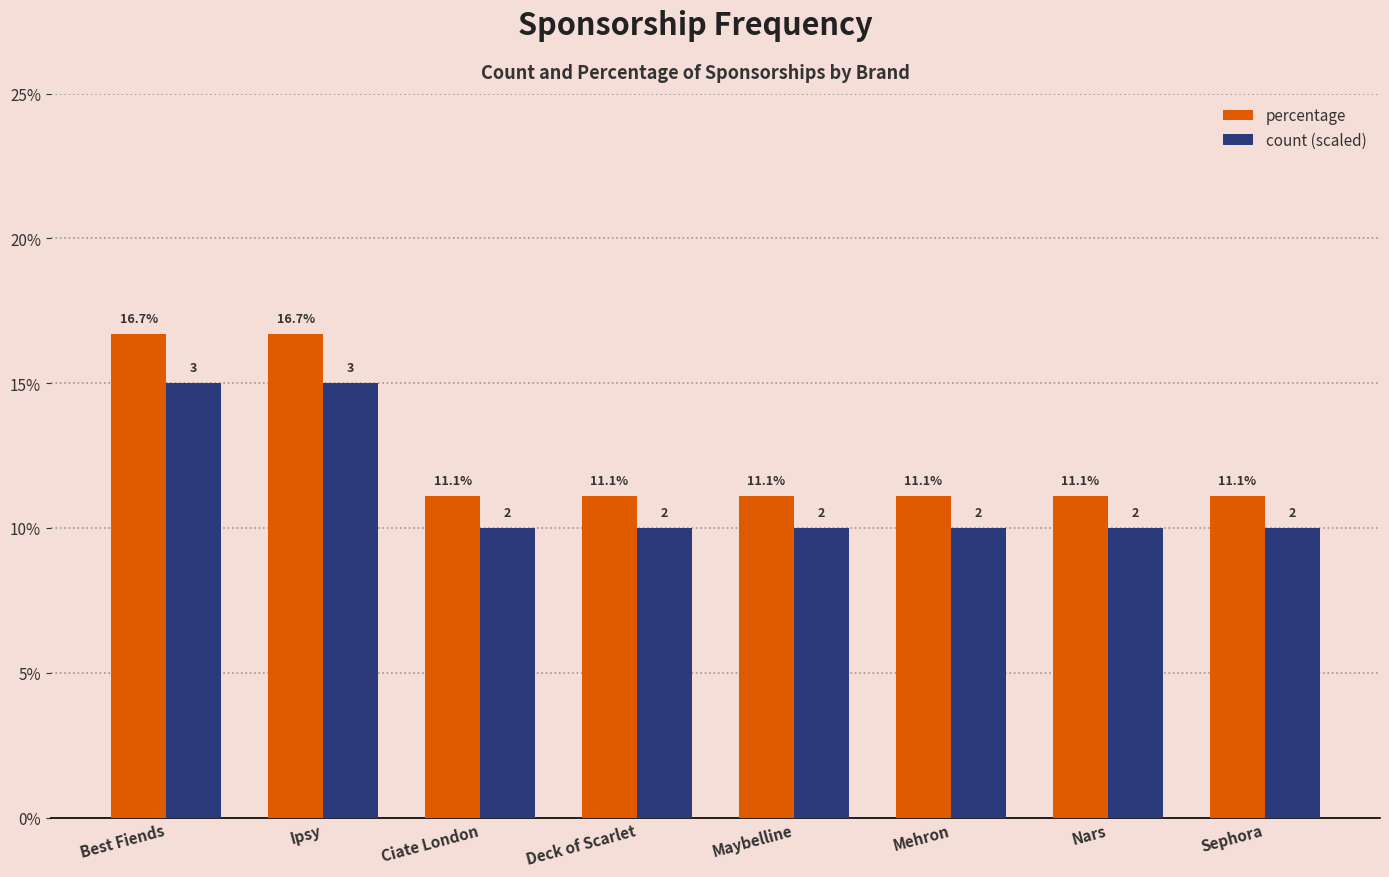

What is the difference between the maximum and minimum values in the percentage series?

0.1